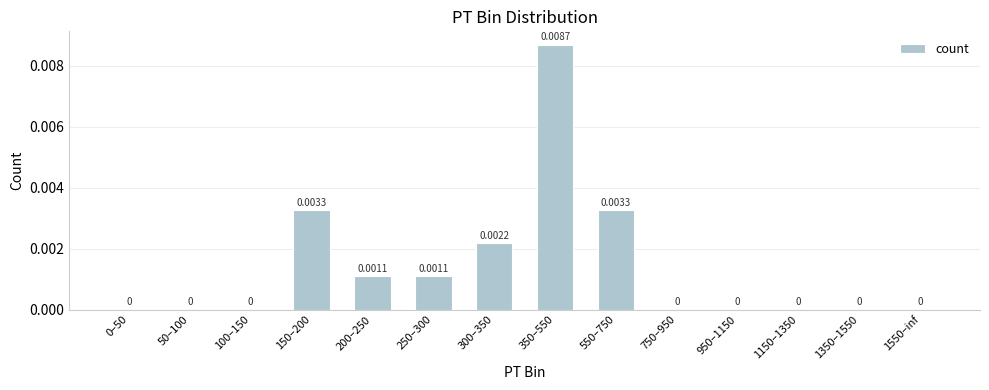

Which has a higher value, 550–750 or 50–100?

550–750